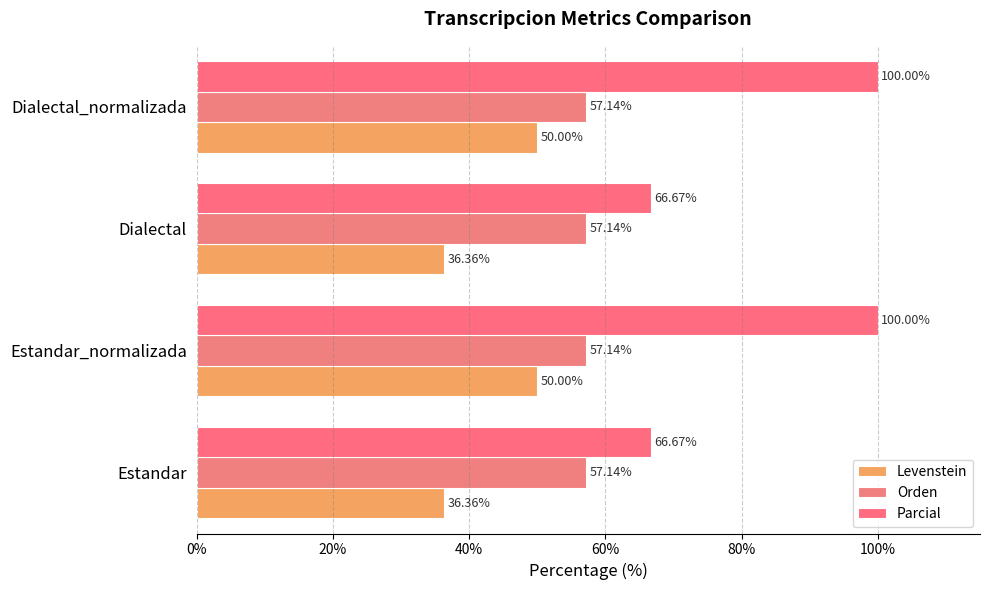

How many categories are shown in the chart?

4